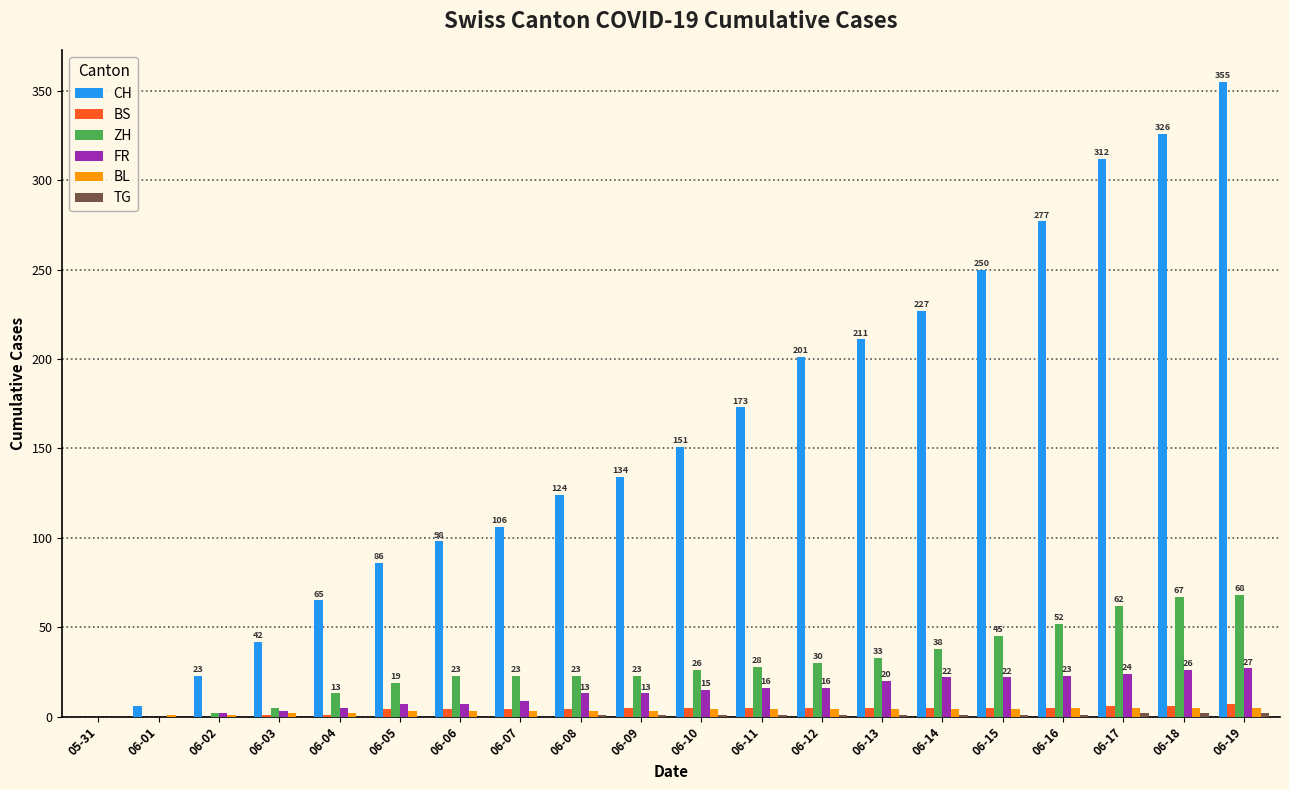

What is the average value of the FR series?

14